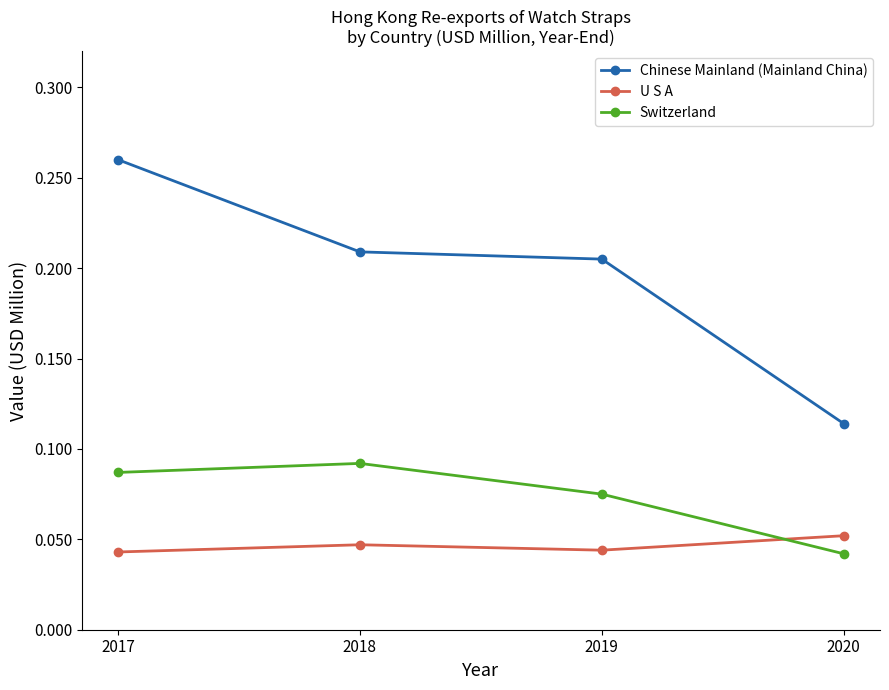

What are all the series names shown in the legend?

Chinese Mainland (Mainland China), U S A, Switzerland